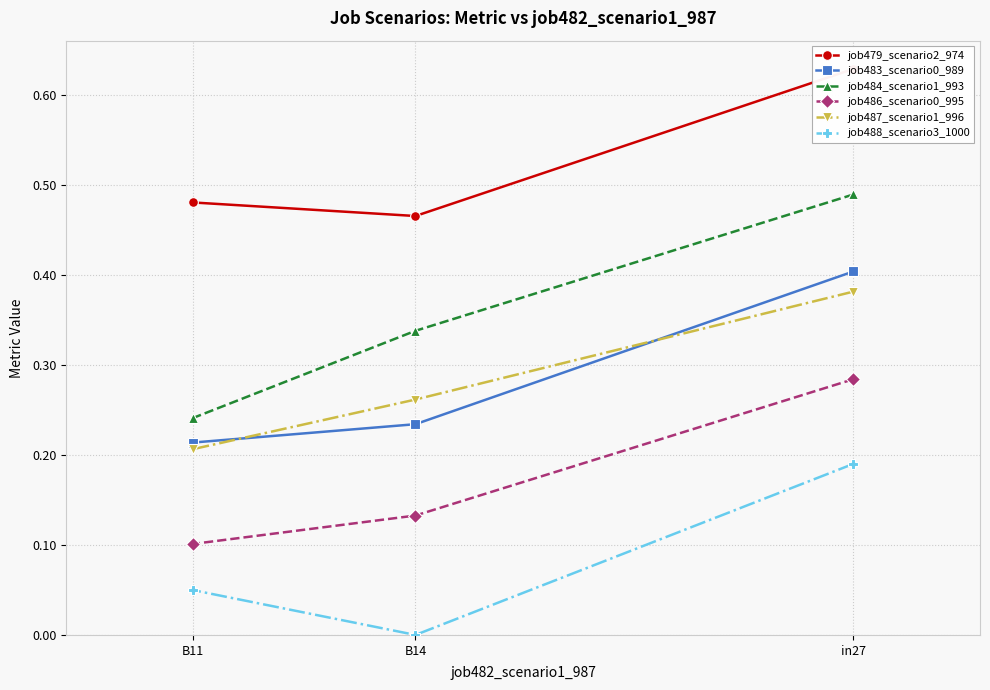

At which category does the chart reach its peak across all series?

in27